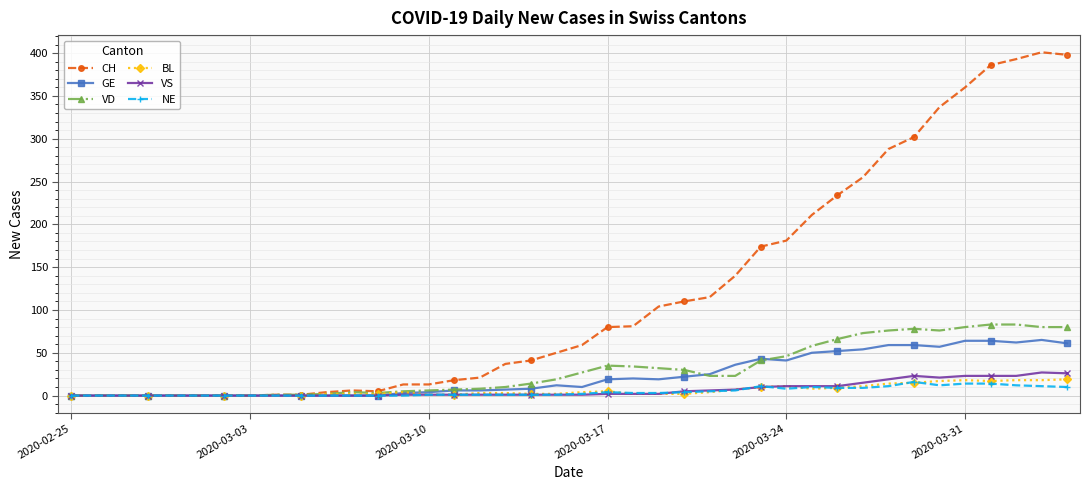

Does the chart display data point markers on the line(s)?

Yes